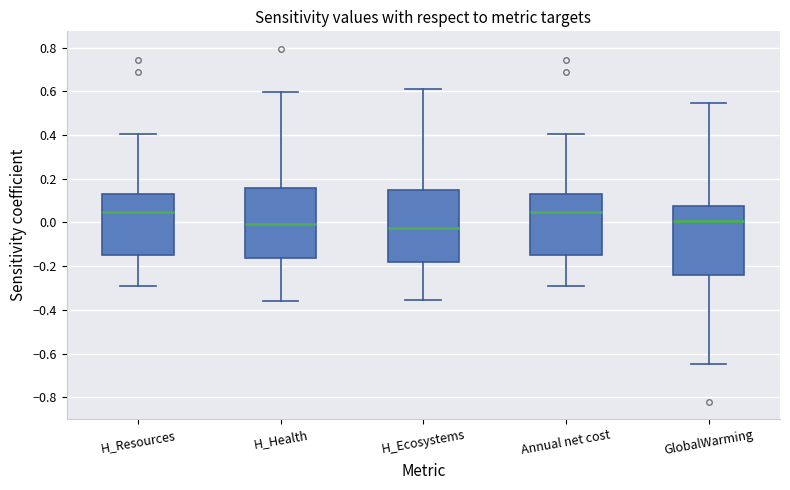

Reading left to right, transcribe this box plot: for each box, give where its median line is, the range the box spans, and where its two whiskers end, as read against the y-axis. The values are not printed on the chart, so give them approximately, as read against the axis.

H_Resources: median 0.04, box -0.16 to 0.12, whiskers -0.30 to 0.40
H_Health: median 0.00, box -0.16 to 0.16, whiskers -0.36 to 0.60
H_Ecosystems: median -0.02, box -0.18 to 0.14, whiskers -0.36 to 0.62
Annual net cost: median 0.04, box -0.16 to 0.12, whiskers -0.30 to 0.40
GlobalWarming: median 0.00, box -0.24 to 0.08, whiskers -0.64 to 0.54